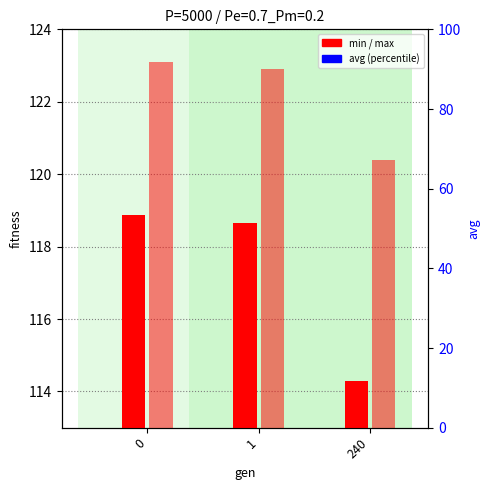

Which series has the largest total across all categories?

avg